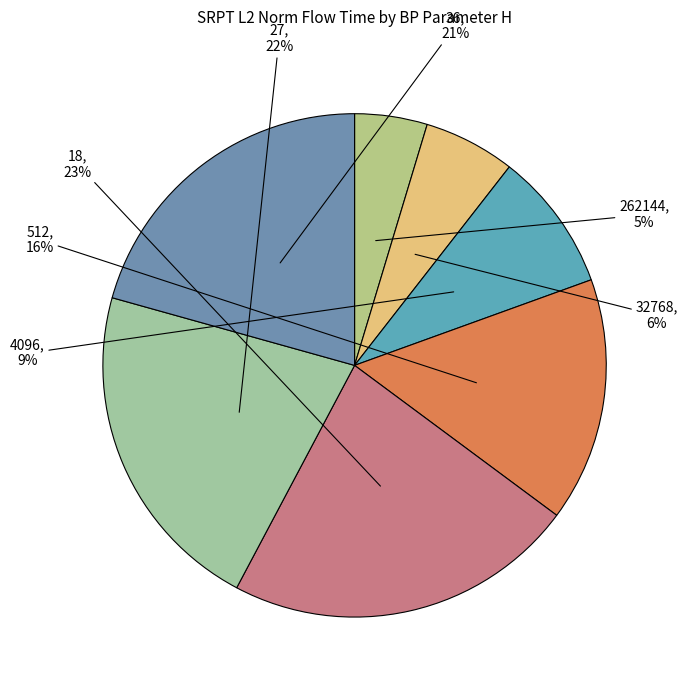

To the nearest percent, what is the average slice percentage?

14%